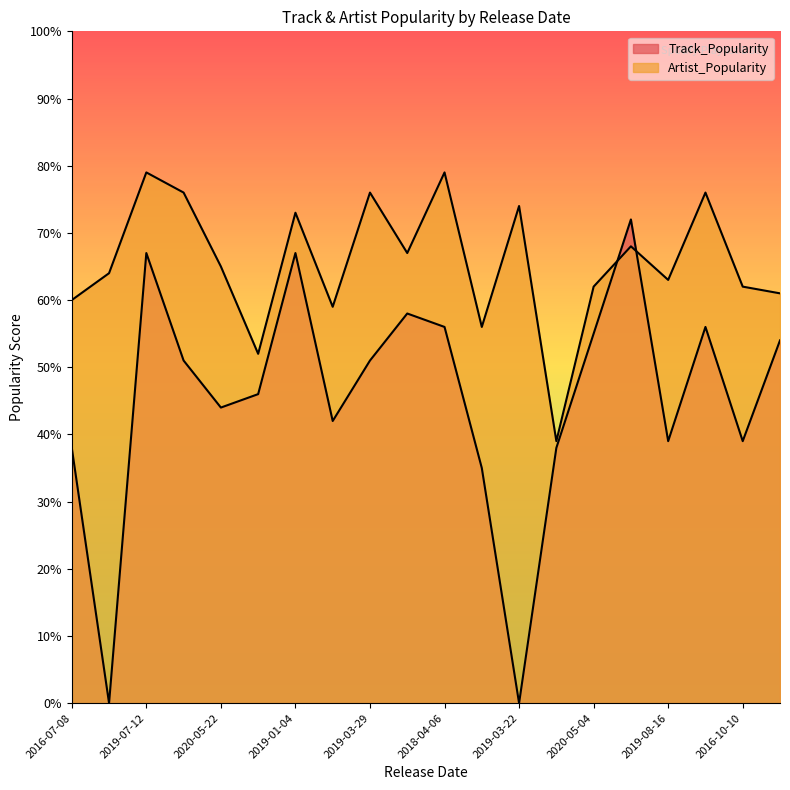

Which has a higher value, 2020-03-20 or 2018-11-28?

2020-03-20